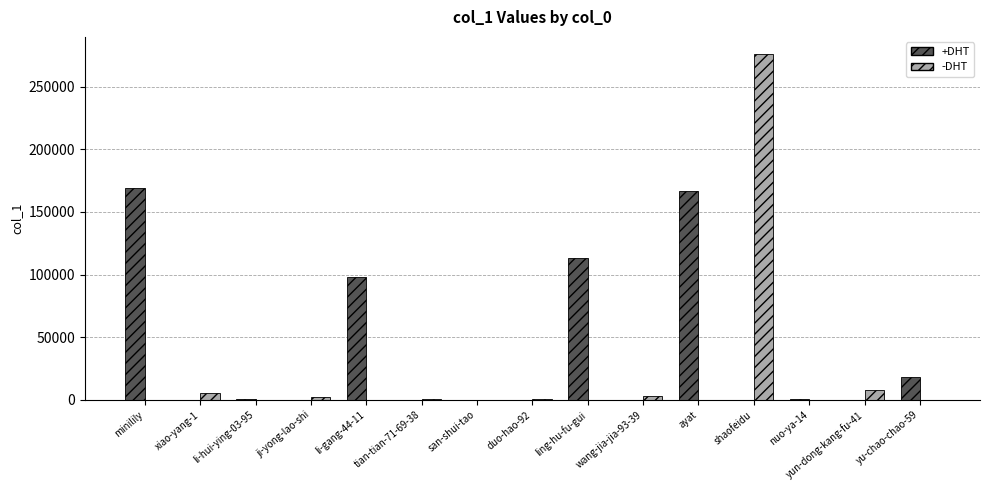

Which series changed the most between ji-yong-lao-shi and ling-hu-fu-gui?

+DHT